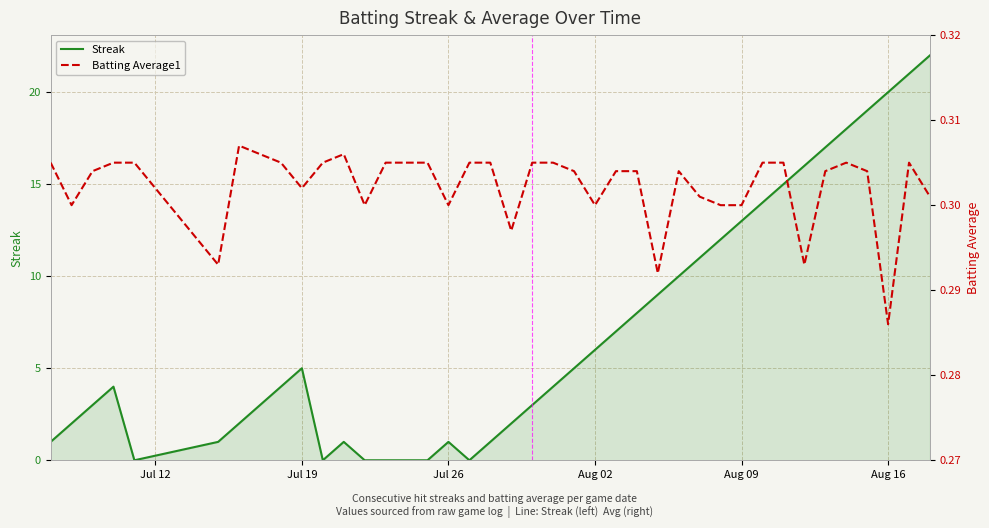

Is it true that Streak equals 3 at Jul 19?

False